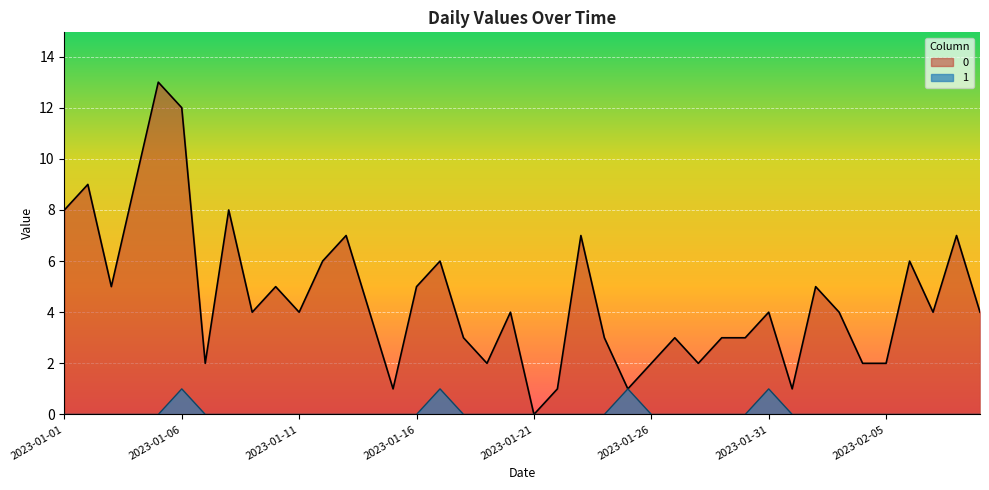

Does the chart display data point markers on the line(s)?

No